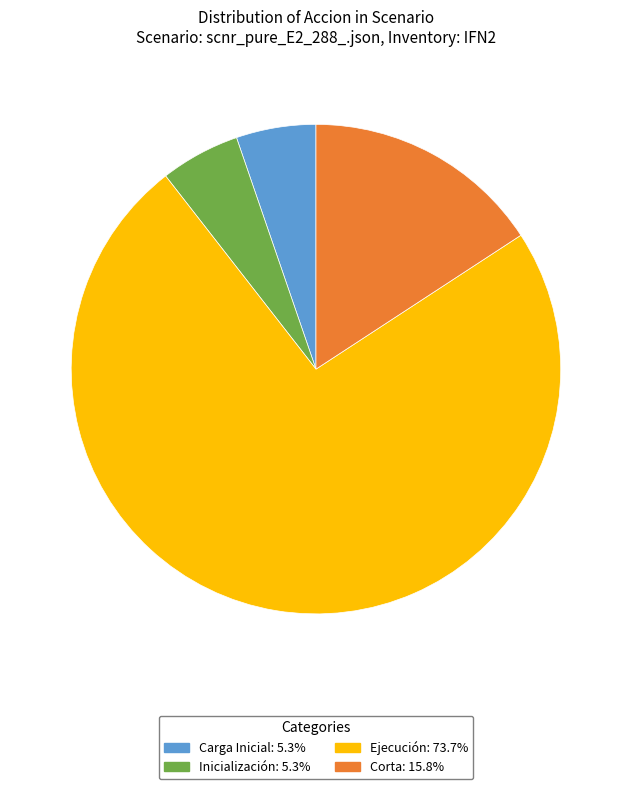

Is there any slice that represents more than half of the pie?

Yes